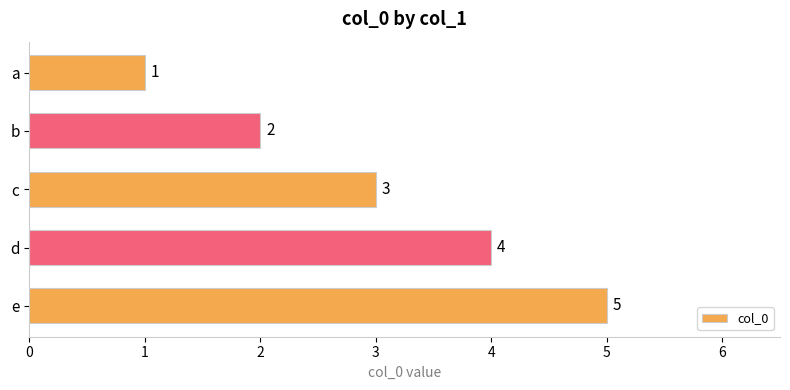

What is the value of the 4th bar from the top?

4